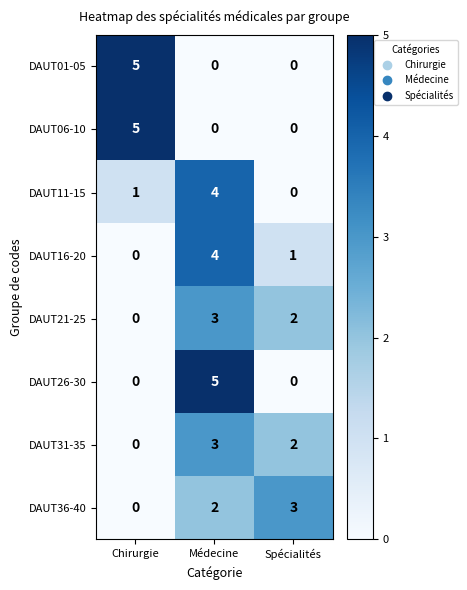

Reading left to right, what are all the values shown in this chart?

DAUT01-05: Chirurgie=5	Médecine=0	Spécialités=0
DAUT06-10: Chirurgie=5	Médecine=0	Spécialités=0
DAUT11-15: Chirurgie=1	Médecine=4	Spécialités=0
DAUT16-20: Chirurgie=0	Médecine=4	Spécialités=1
DAUT21-25: Chirurgie=0	Médecine=3	Spécialités=2
DAUT26-30: Chirurgie=0	Médecine=5	Spécialités=0
DAUT31-35: Chirurgie=0	Médecine=3	Spécialités=2
DAUT36-40: Chirurgie=0	Médecine=2	Spécialités=3